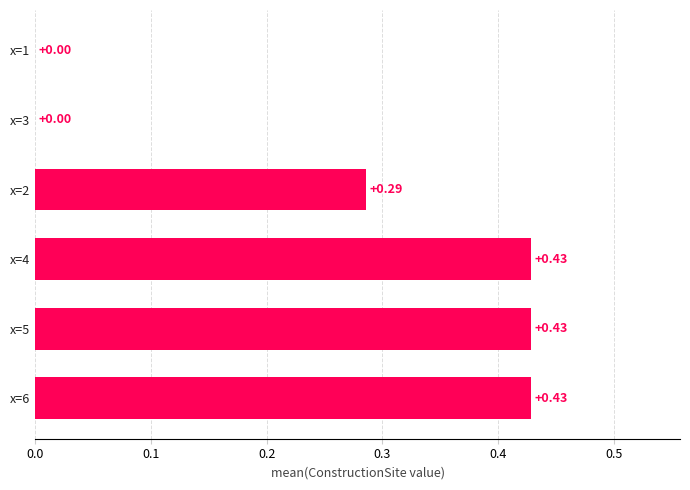

How many distinct data groups are displayed?

1